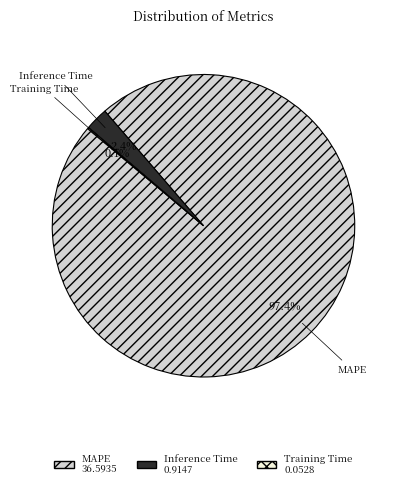

Combined, what portion of the pie is MAPE and Inference Time?

99.9%